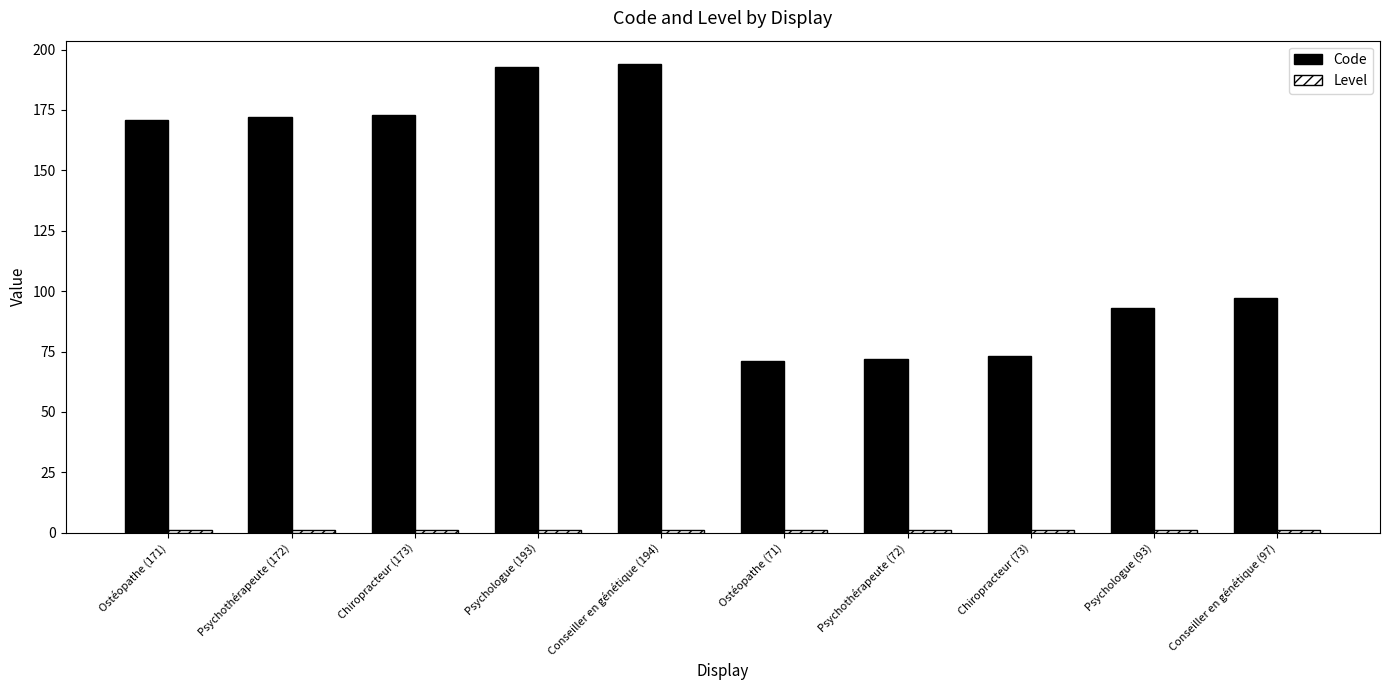

True or false: Code has a value of 193 at Psychologue (193).

True